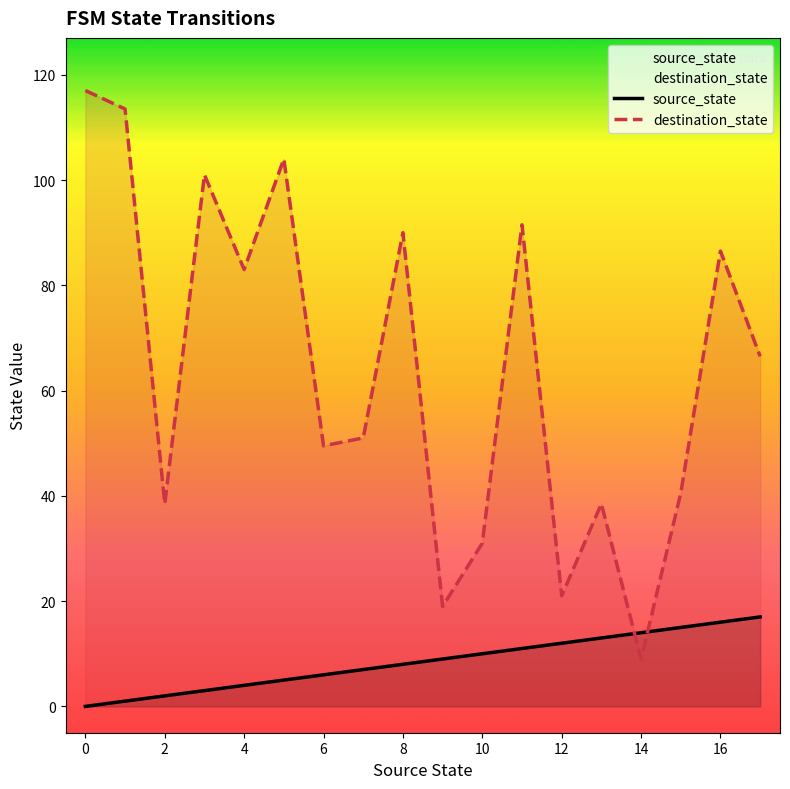

At which category is the sum across all series the highest?

0